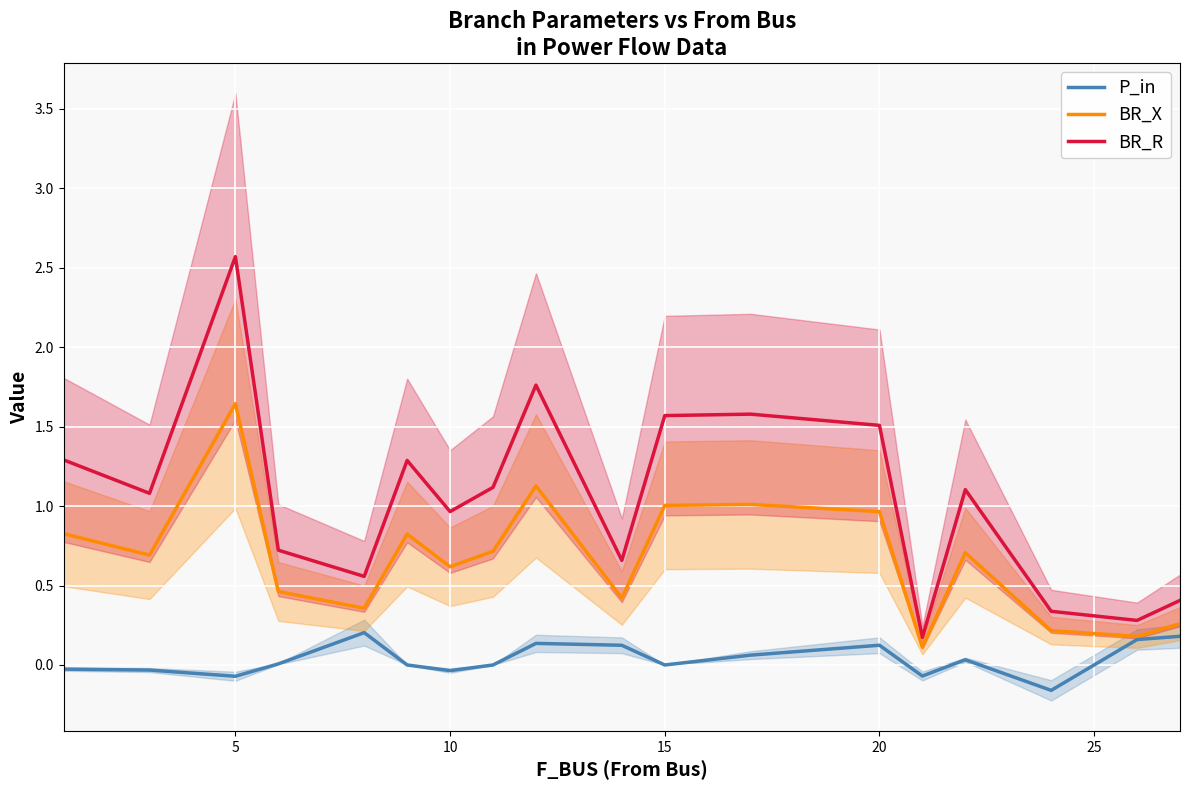

Is it true that BR_X equals 0.3 at 15?

False